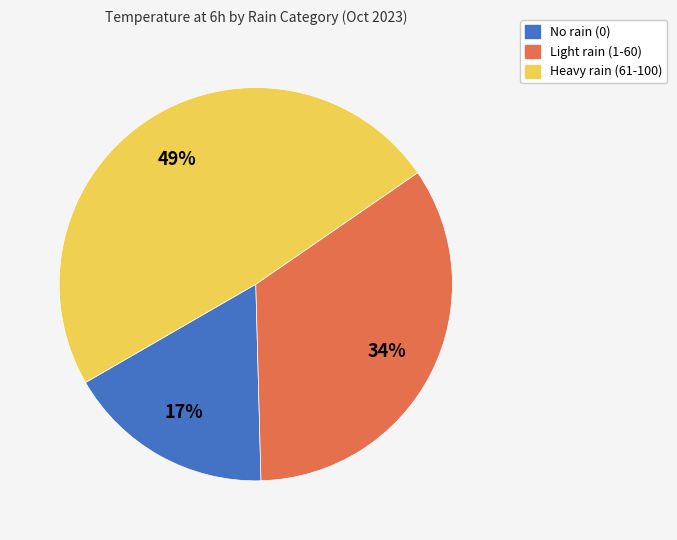

To the nearest percent, what is the difference between the largest and smallest slice percentages?

32%